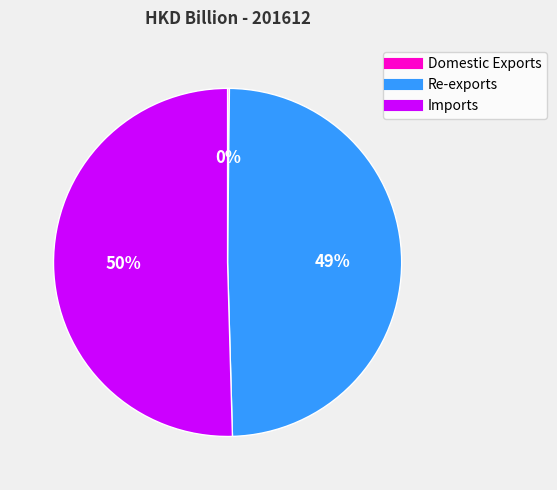

Which has a higher value, Imports or Re-exports?

Imports